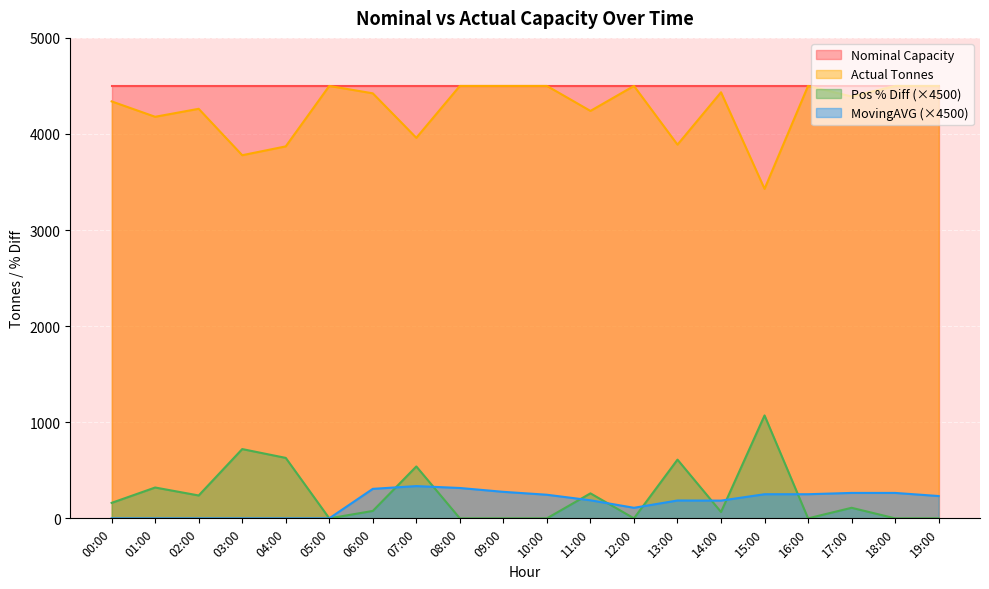

Where is the first local minimum for MovingAVG?

12:00